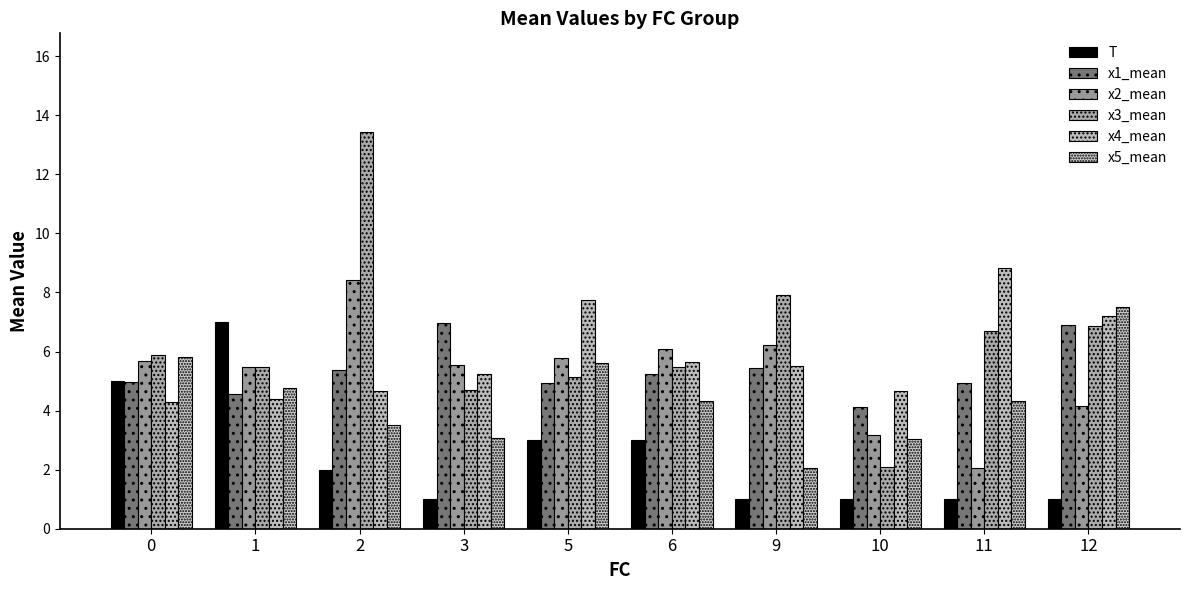

What is the maximum value shown in the chart?

13.4